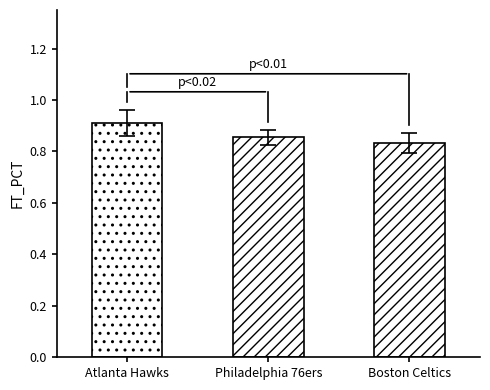

Are the bars horizontal?

No